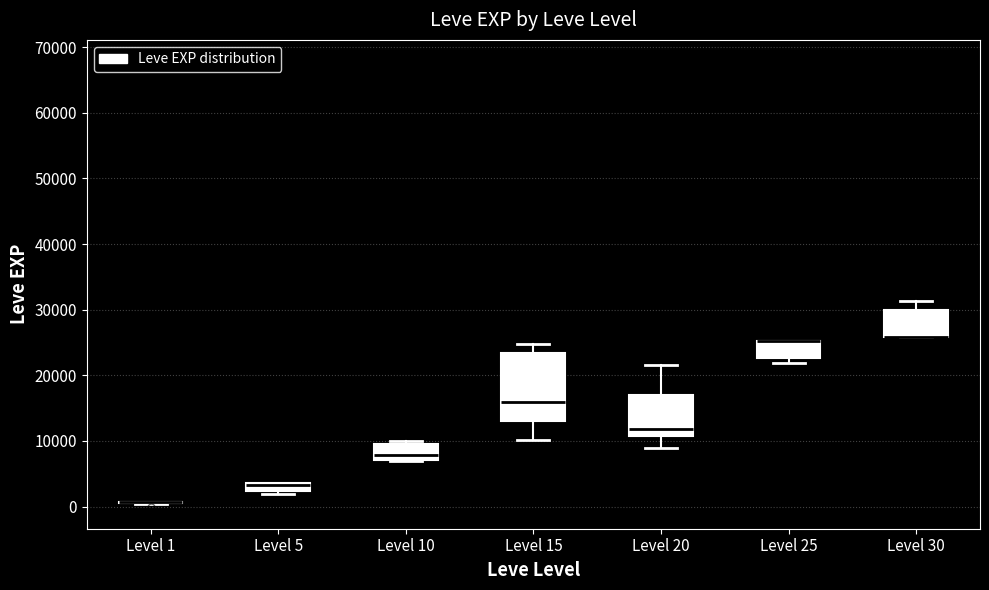

Where is the upper edge of the box for Level 10 on the y-axis? The values are not printed on the chart, so give them approximately, as read against the axis.

9000